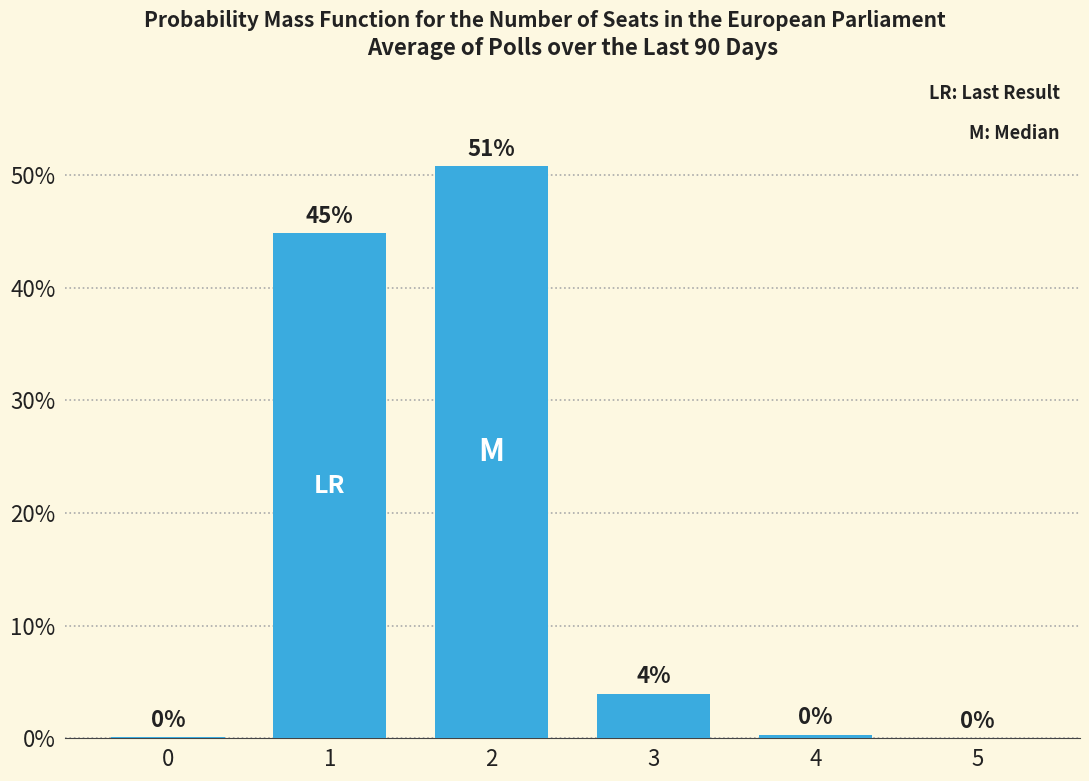

Which label corresponds to the largest value in the chart?

2